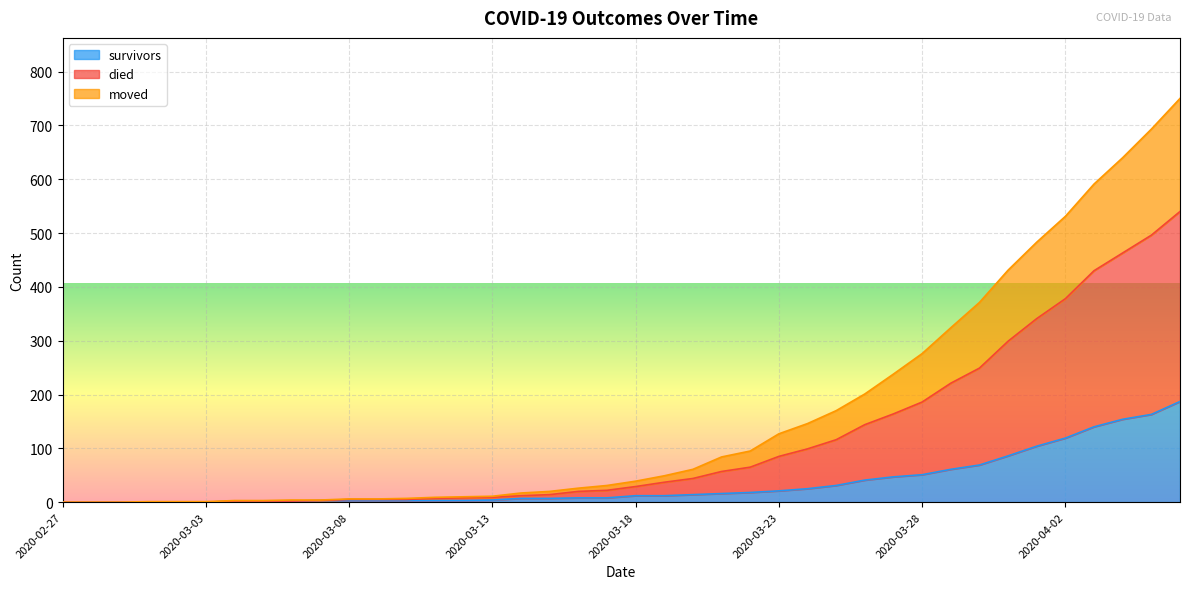

What are all the series names shown in the legend?

survivors, died, moved